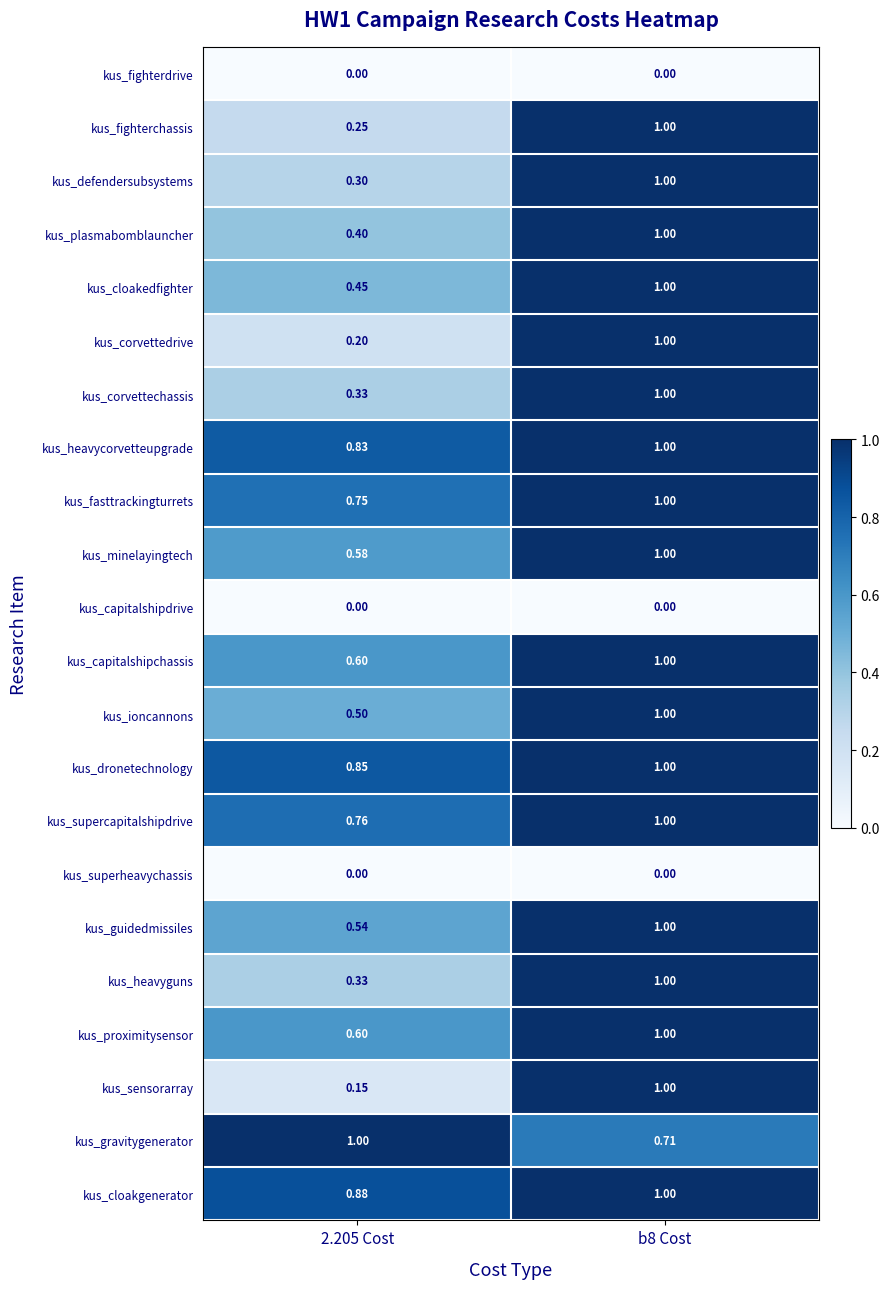

Between 2.205 Cost and b8 Cost, which series saw the biggest shift?

kus_sensorarray